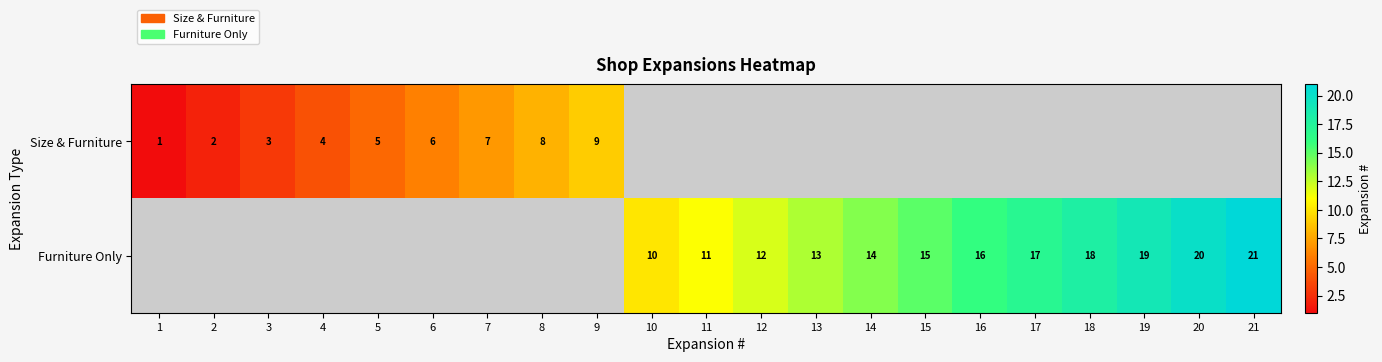

Is it true that Furniture Only equals 15 at 15?

True